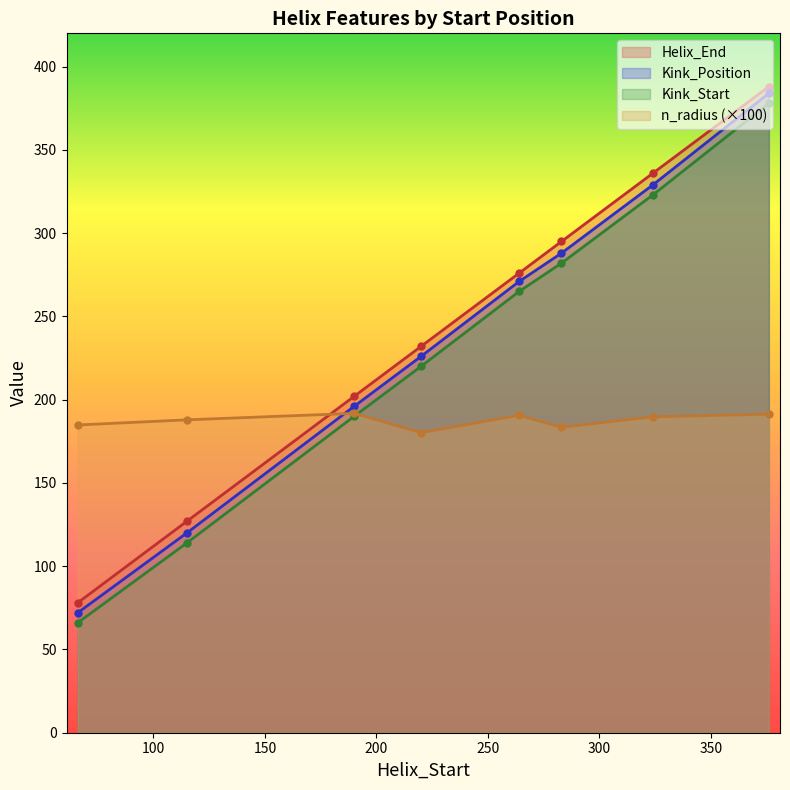

True or false: Kink_Start and Kink_Position cross at least once.

False